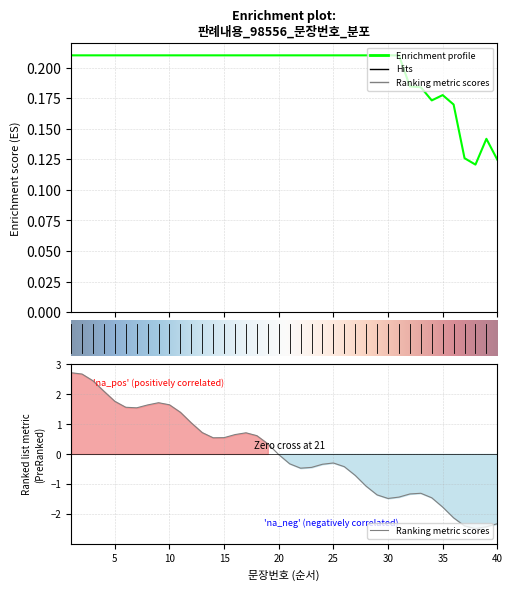

Reading left to right, extract all data points from this chart.

1=2.7	2=2.7	3=2.4	4=2.1	5=1.8	6=1.6	7=1.5	8=1.6	9=1.7	10=1.6	11=1.4	12=1.0	13=0.7	14=0.5	15=0.5	16=0.6	17=0.7	18=0.6	19=0.3	20=-0.0	21=-0.3	22=-0.5	23=-0.5	24=-0.3	25=-0.3	26=-0.4	27=-0.7	28=-1.1	29=-1.4	30=-1.5	31=-1.4	32=-1.3	33=-1.3	34=-1.5	35=-1.8	36=-2.1	37=-2.4	38=-2.5	39=-2.4	40=-2.3